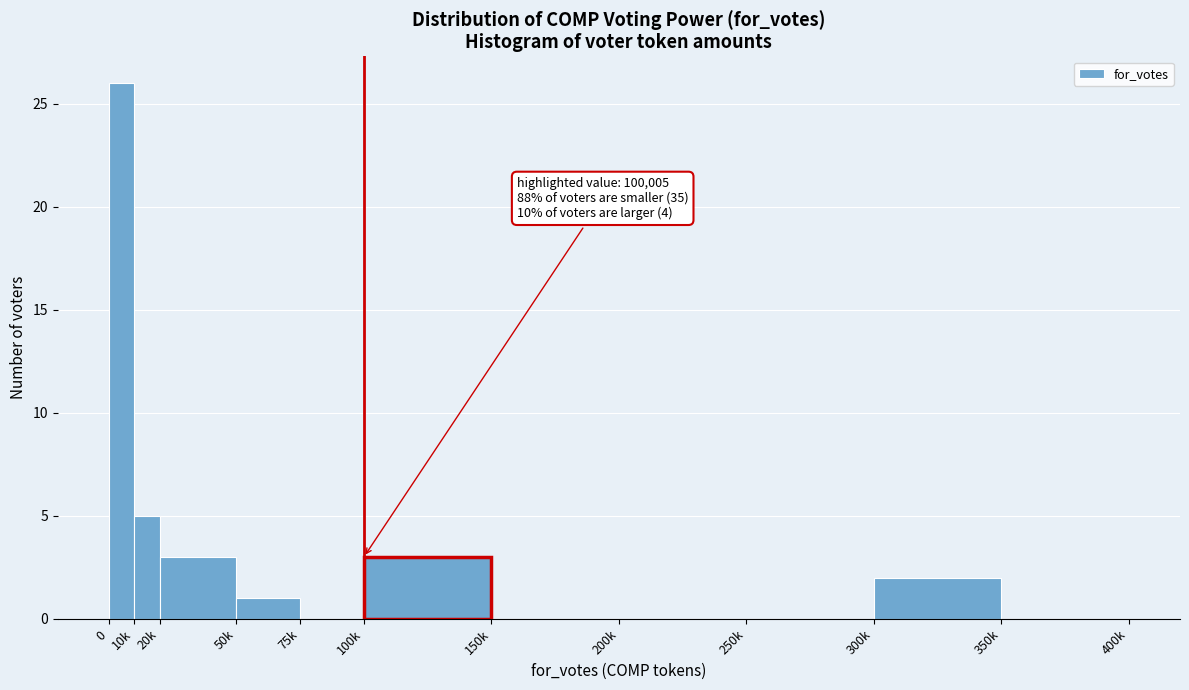

Reading left to right, extract all data points from this chart.

0=26	10k=5	20k=3	50k=1	75k=0	100k=3	150k=0	200k=0	250k=0	300k=2	350k=0